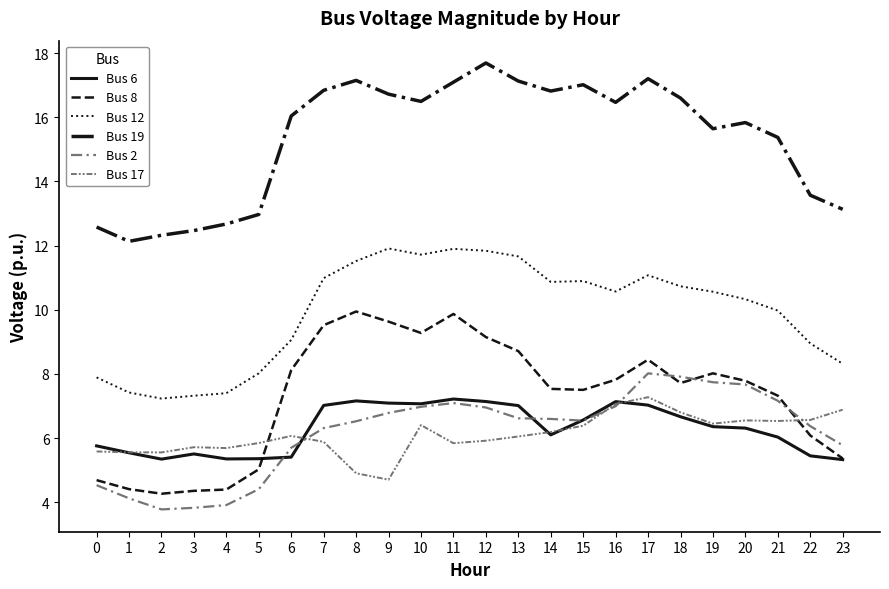

Count the number of categories in the chart.

24